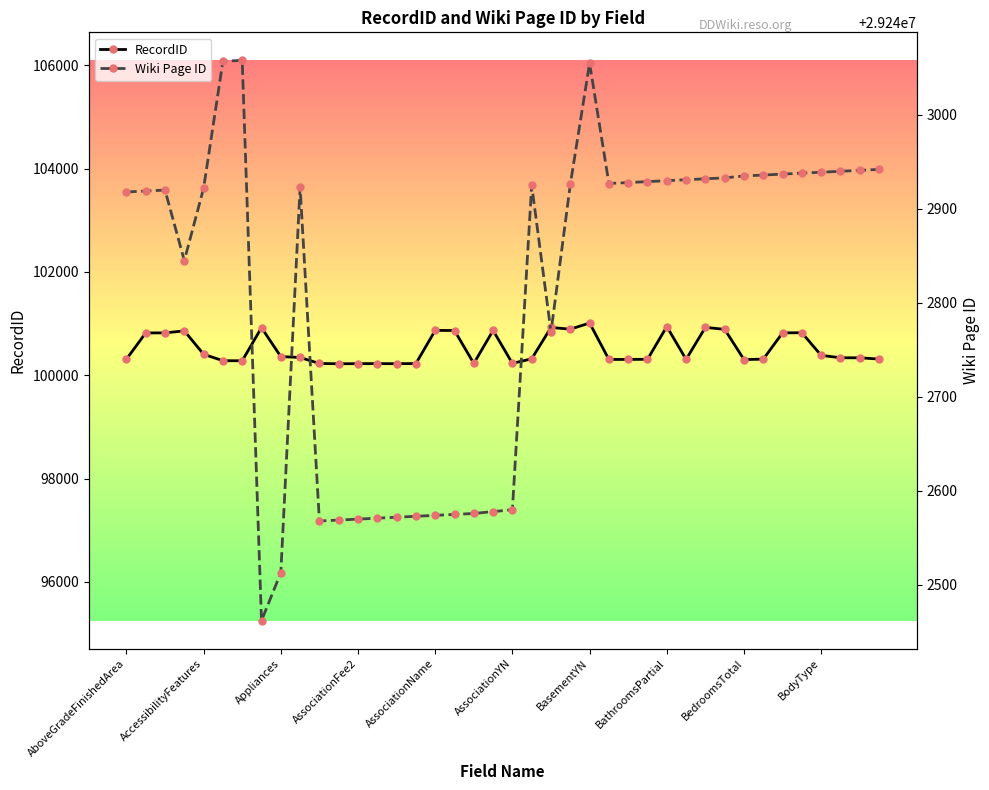

Rank the series by their maximum value, from lowest to highest.

RecordID, Wiki Page ID